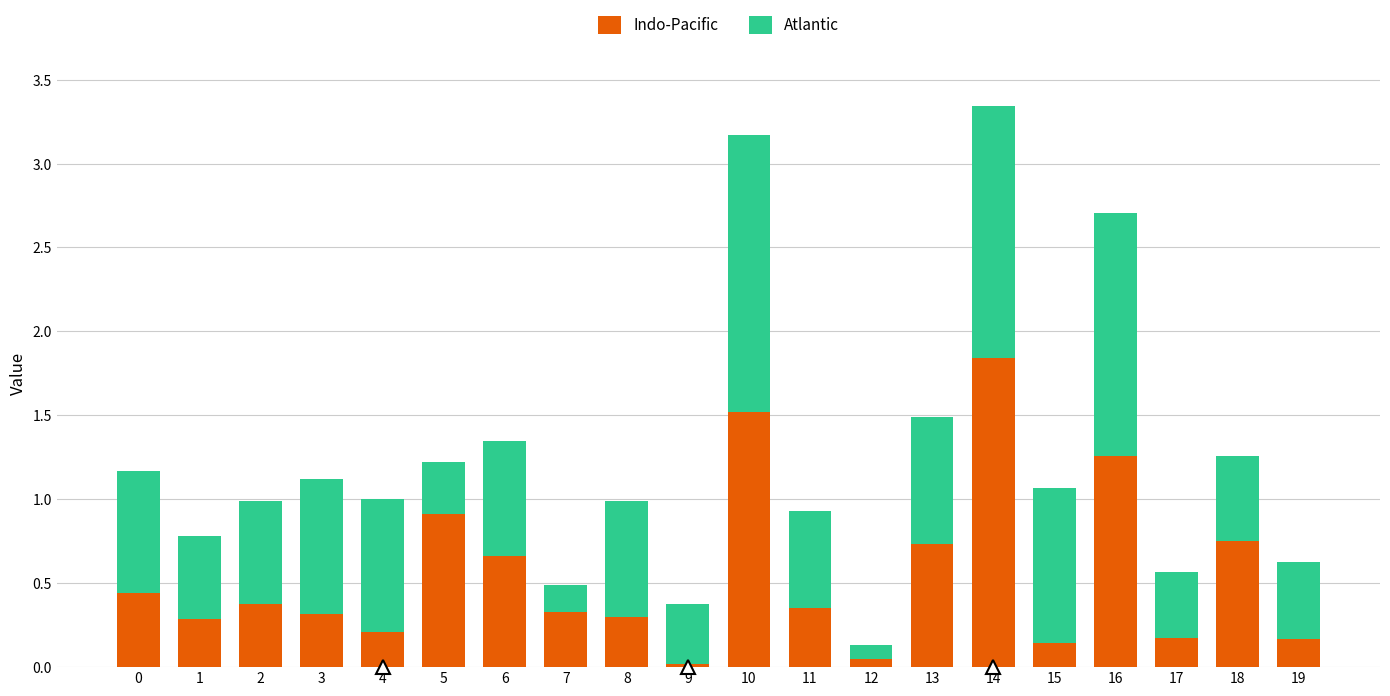

What are all the series names shown in the legend?

Indo-Pacific, Atlantic